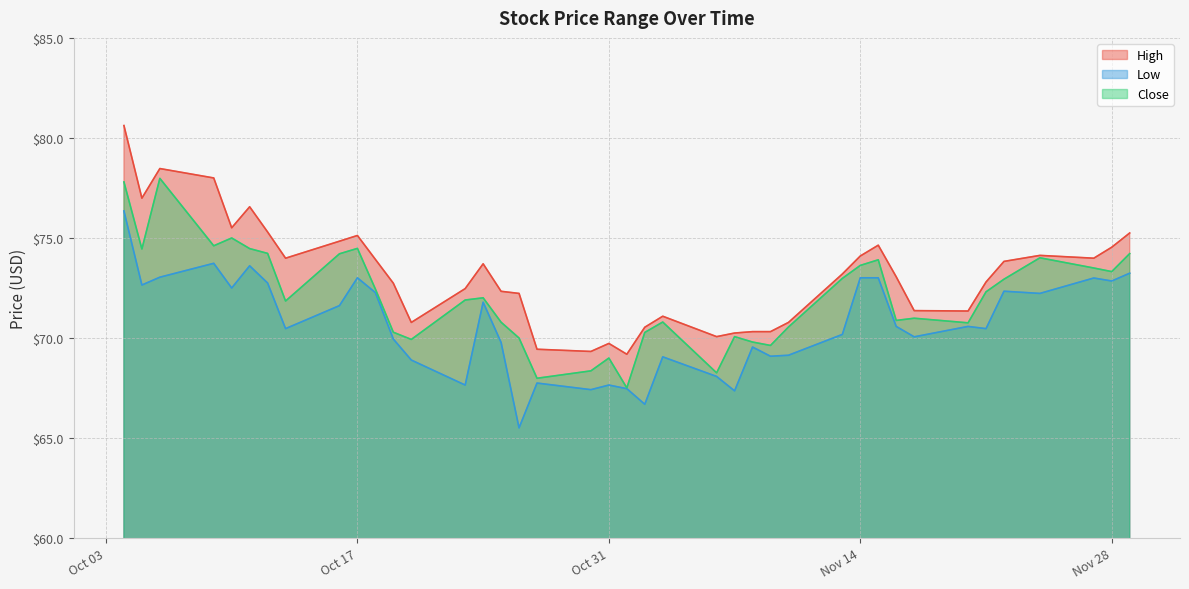

What is the lowest value of the High series?

69.2